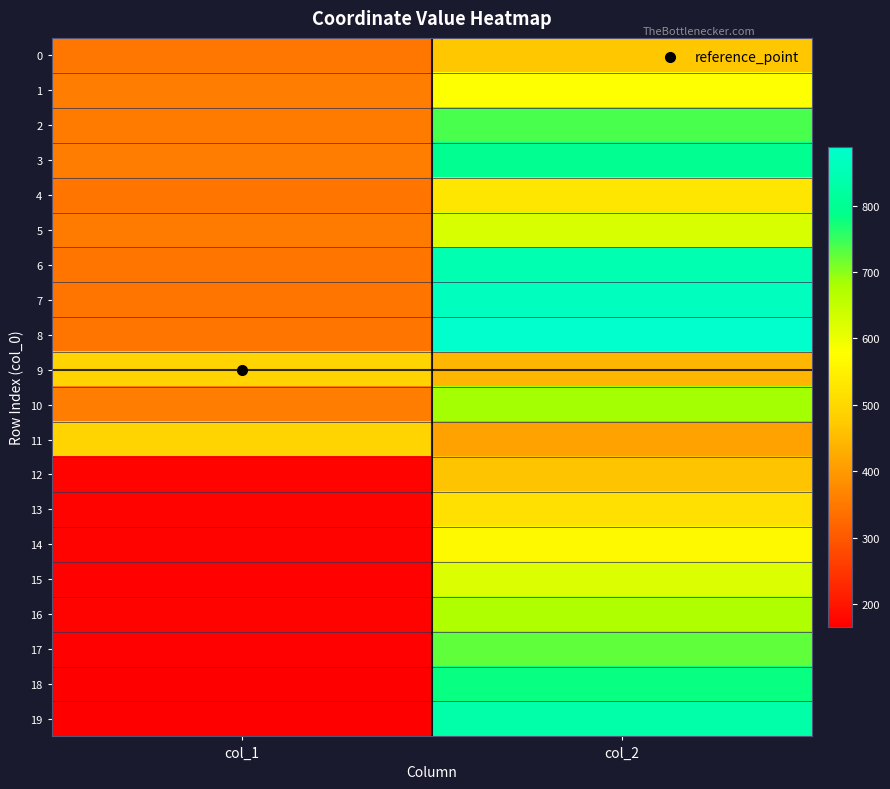

At which category is the sum across all series the highest?

col_2